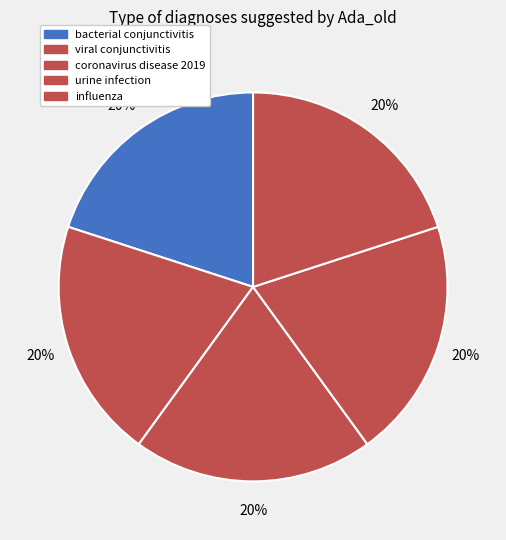

Count the number of slices in the pie.

5